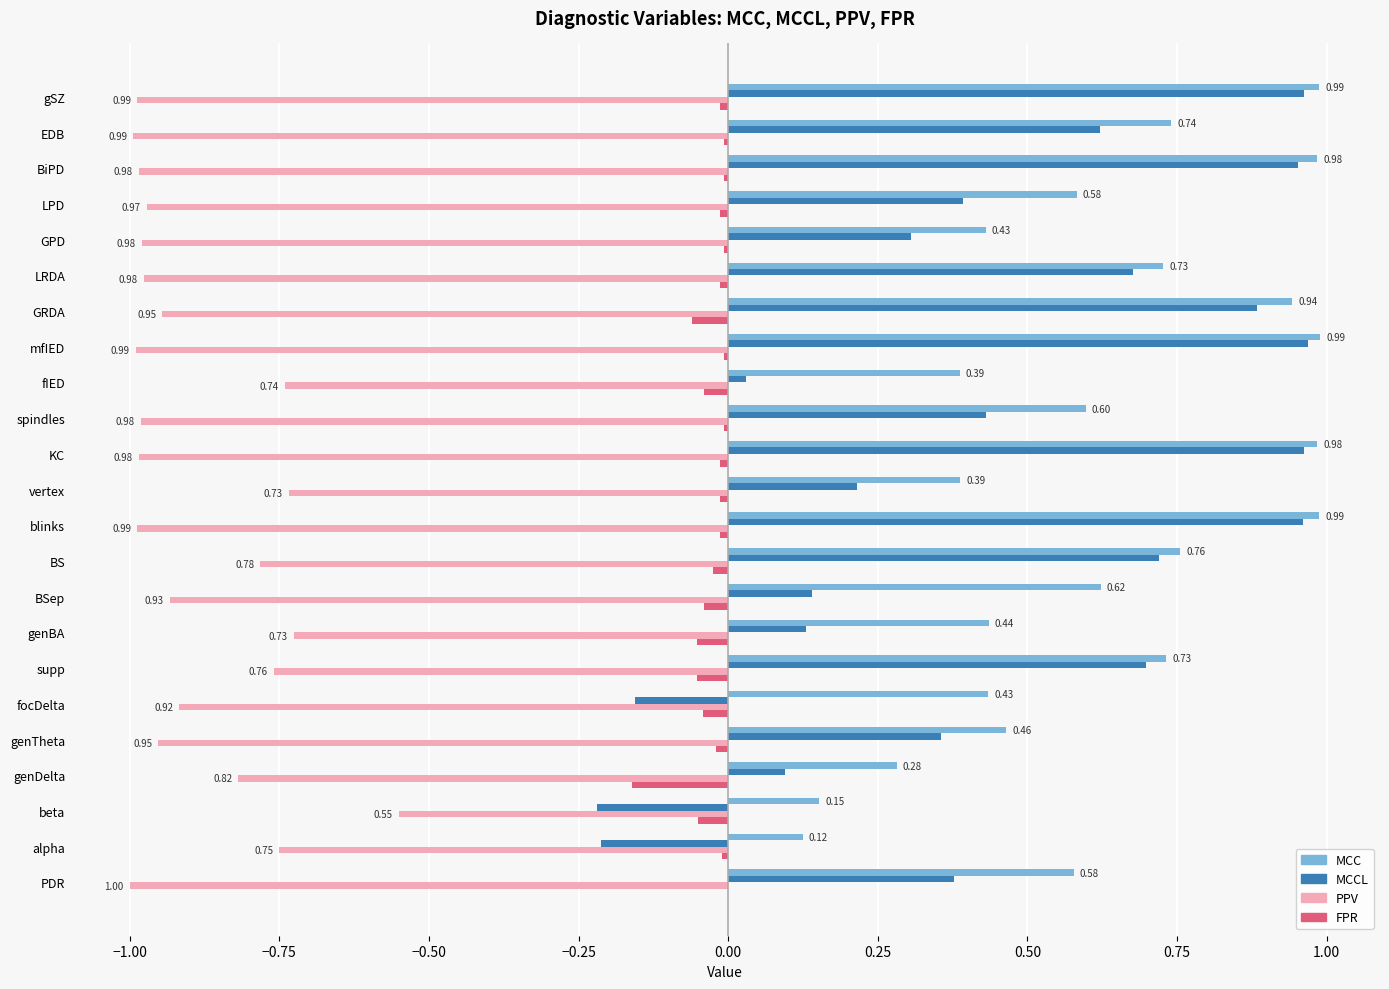

At which category is the sum across all series the highest?

mfIED